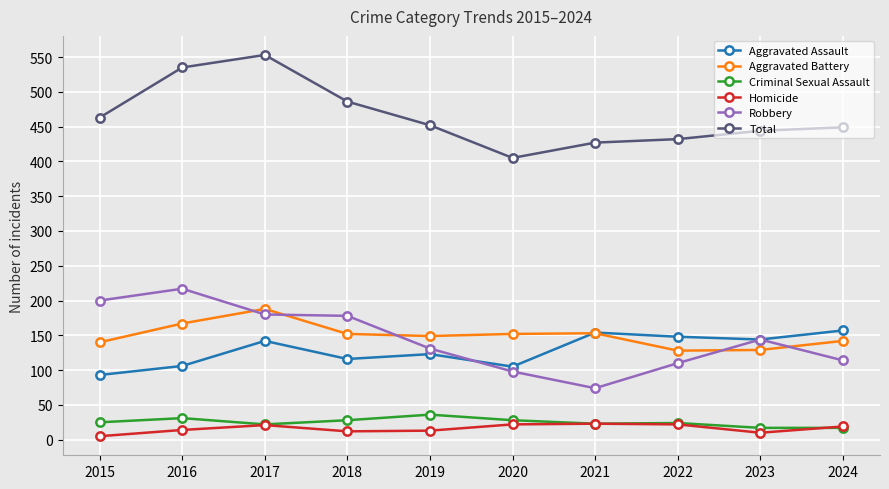

Is it true that Criminal Sexual Assault equals 14 at 2019?

False